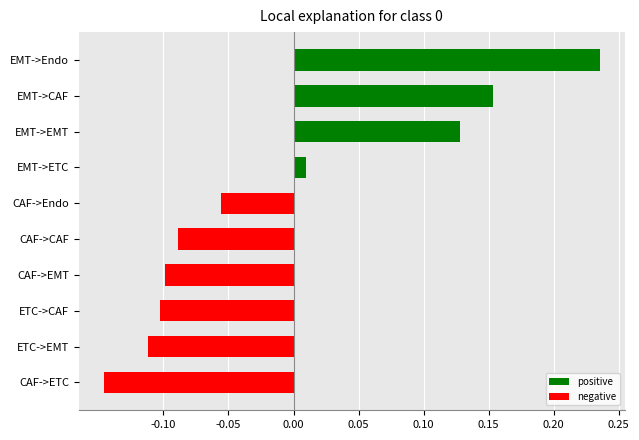

Which label corresponds to the smallest value in the chart?

CAF->ETC